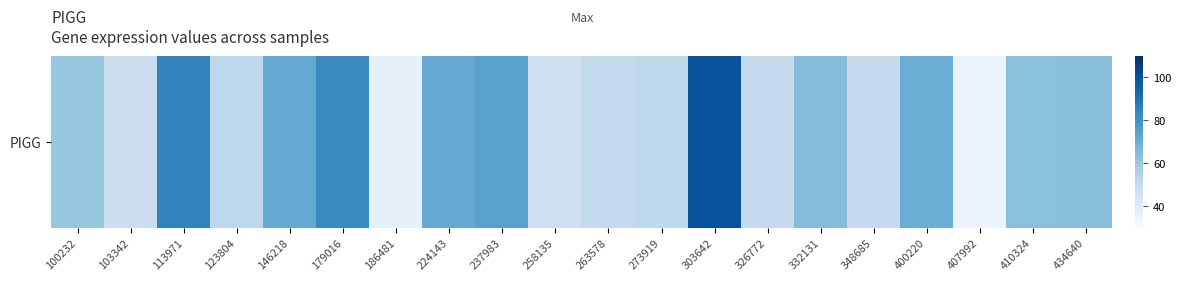

What is the approximate value at 237983?

74.6